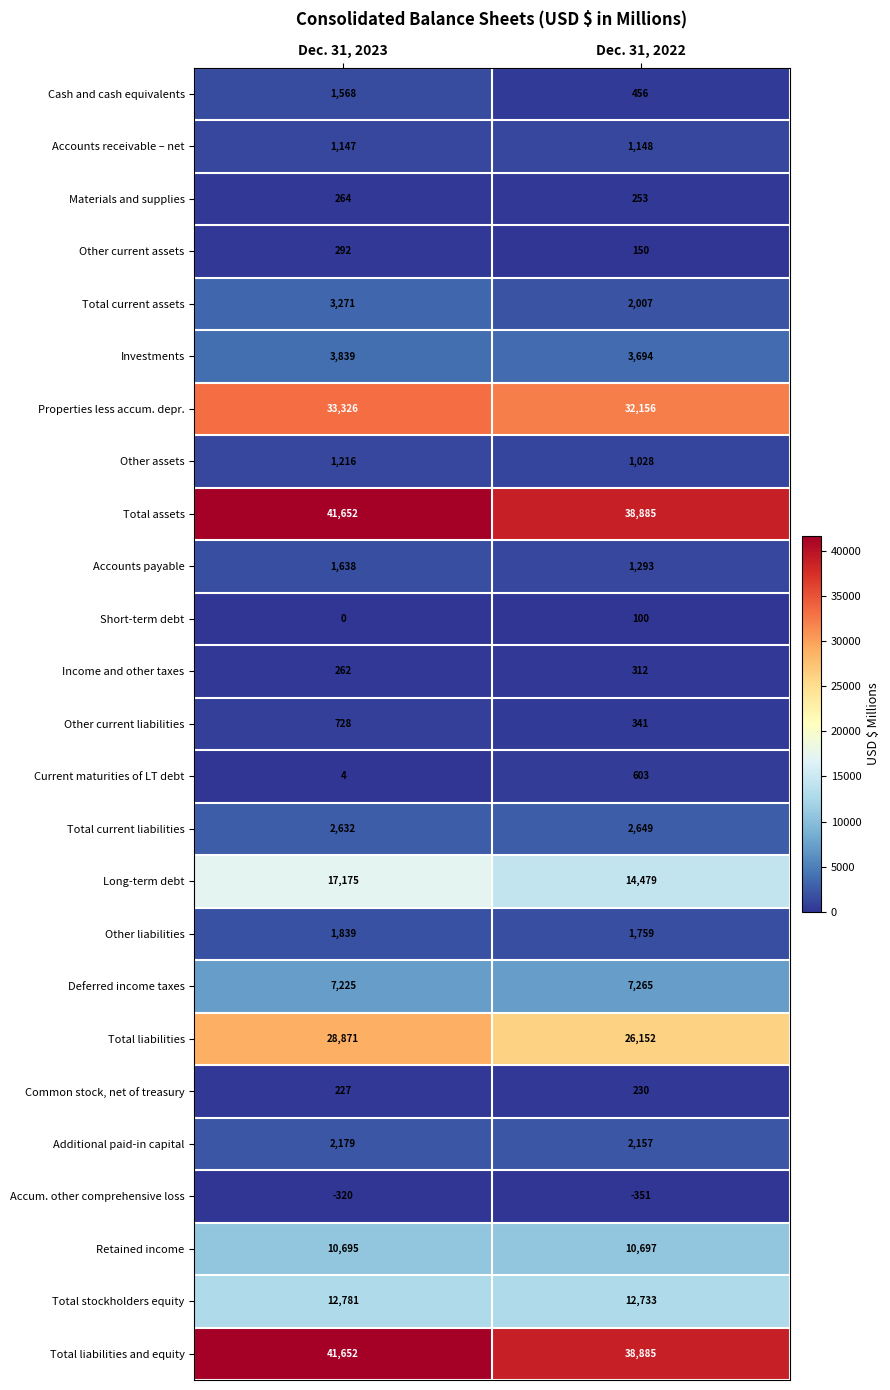

Is the value of Deferred income taxes at Dec. 31, 2022 greater than the value of Other current assets at Dec. 31, 2023?

Yes